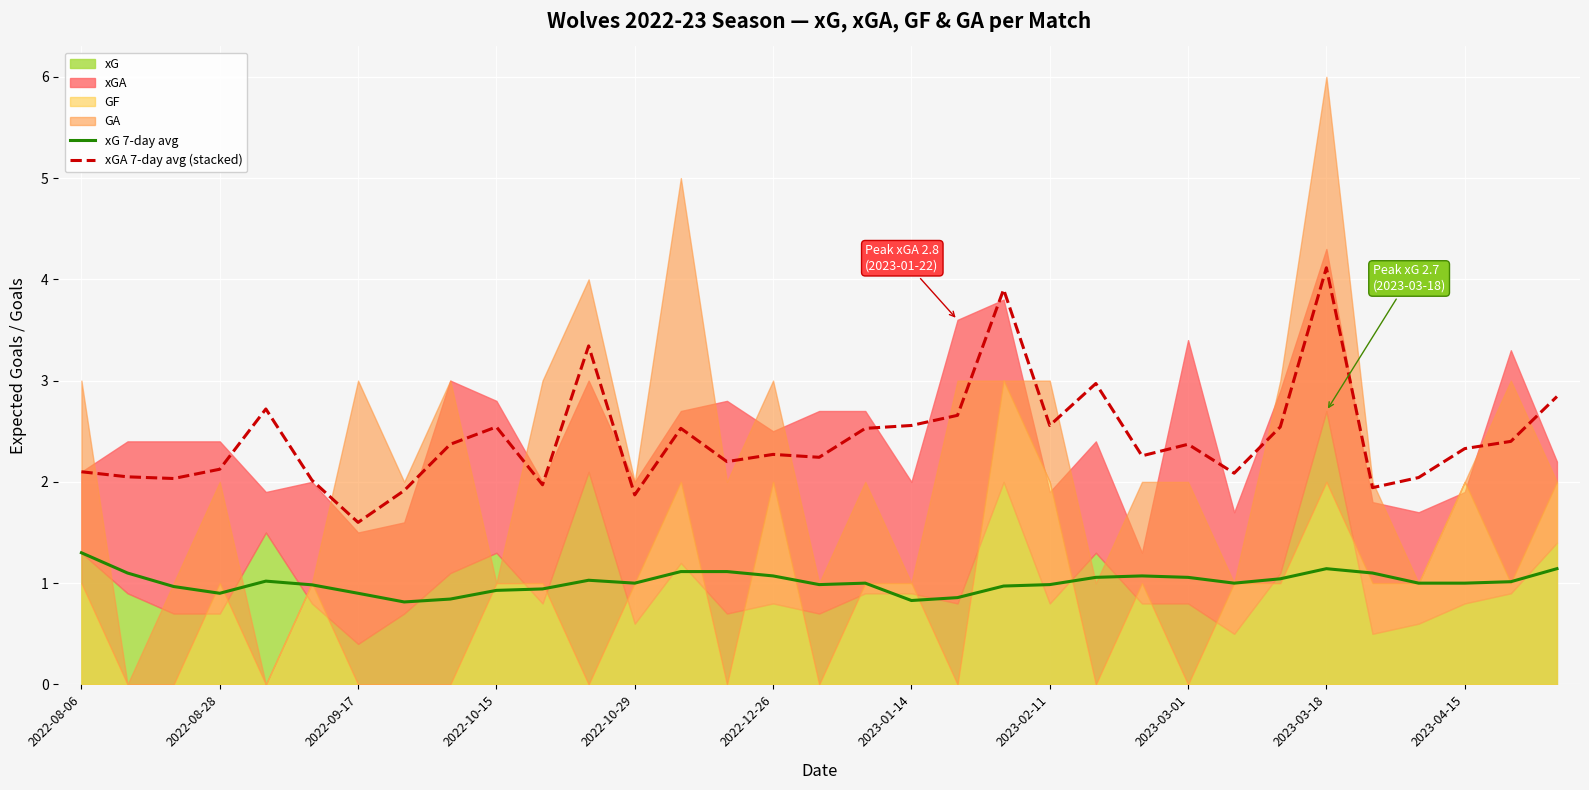

At how many categories does at least one series exceed 1?

33